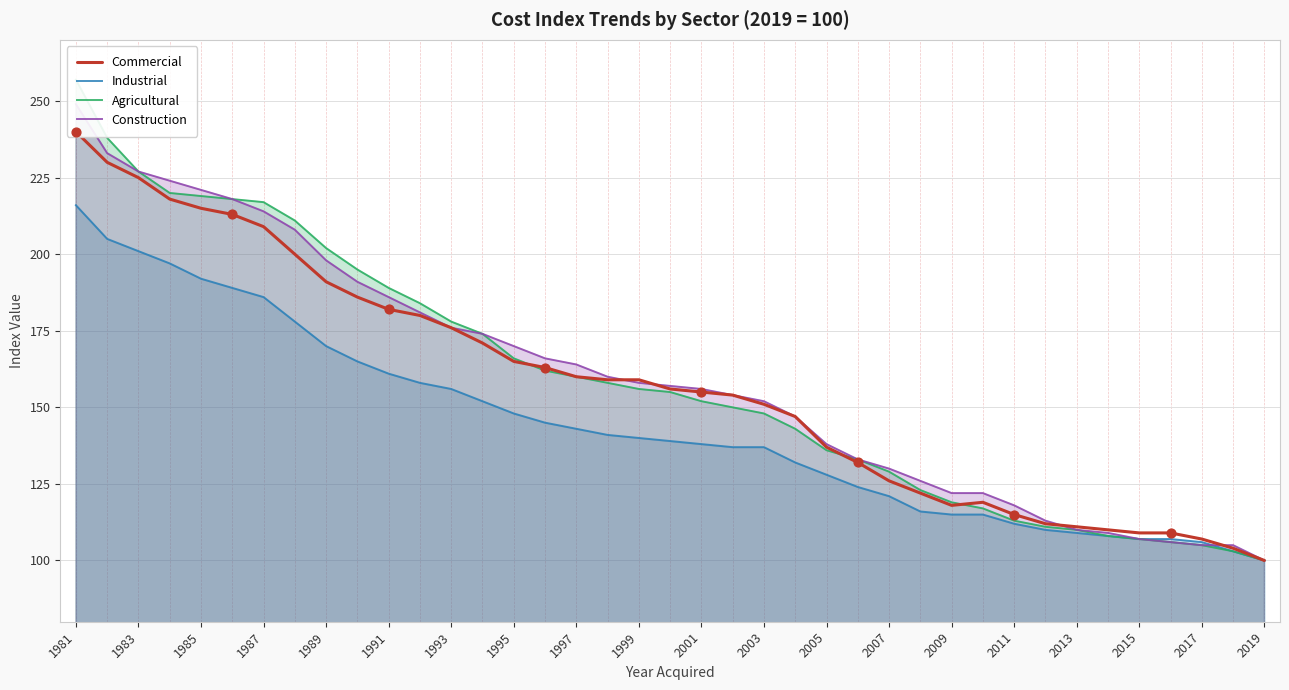

What are all the series names shown in the legend?

Commercial, Industrial, Agricultural, Construction